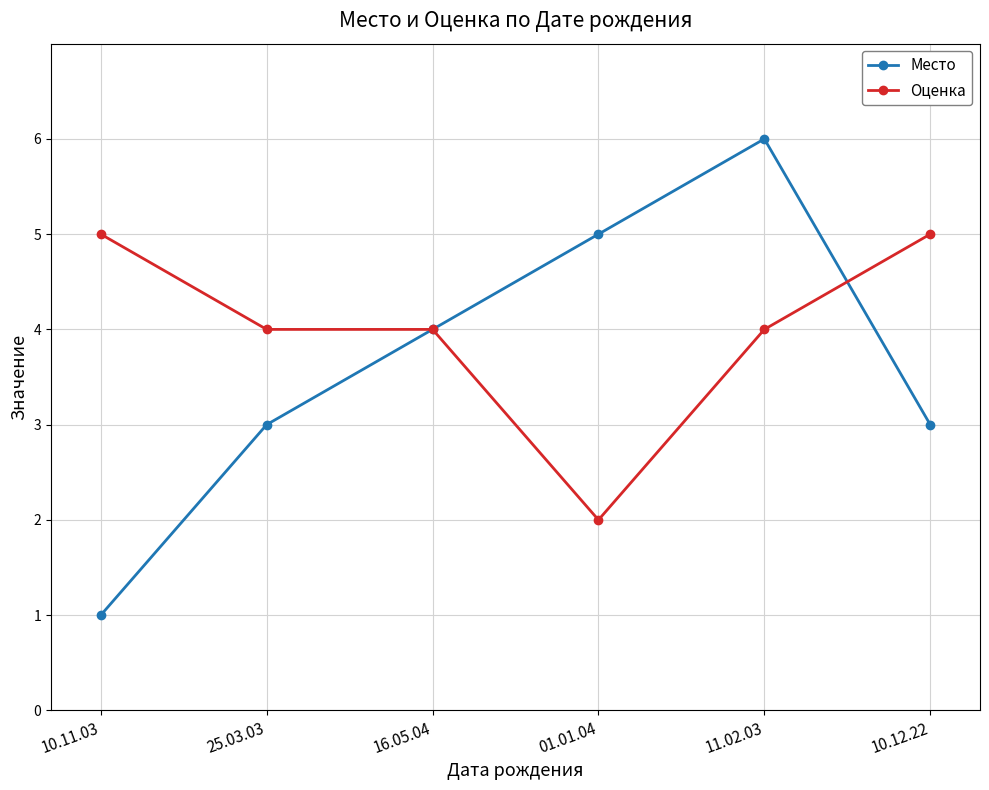

List the series in order of their overall mean, highest first.

Оценка, Место